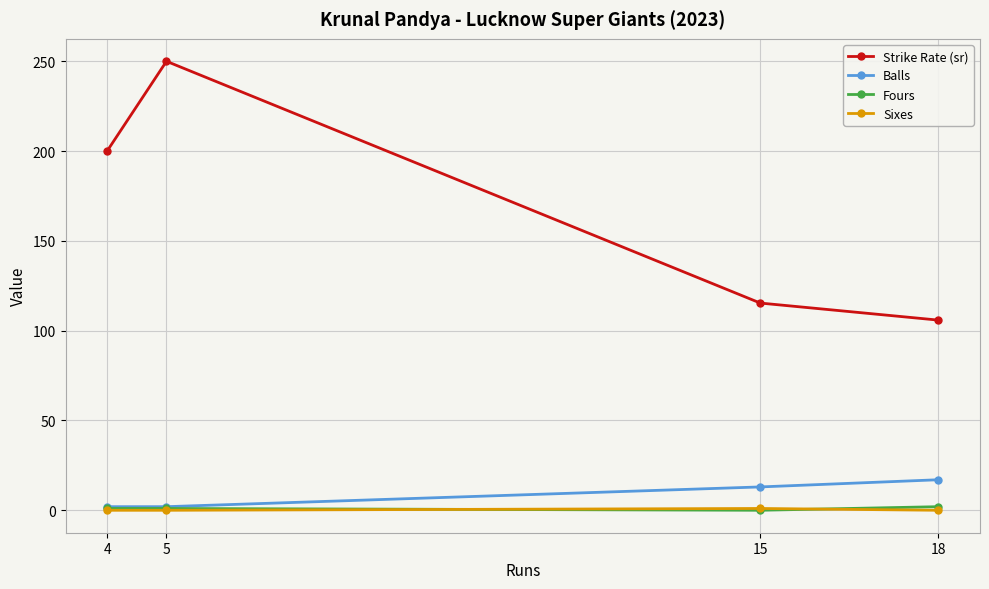

True or false: Strike Rate (sr) and Fours cross at least once.

False